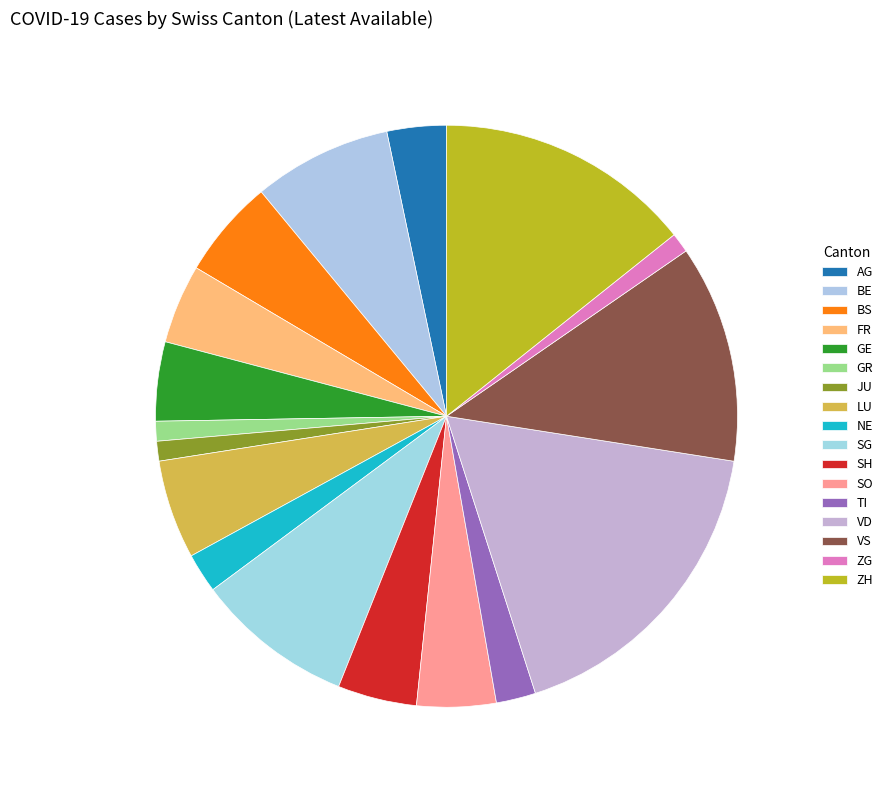

How many slices are in this pie chart?

17